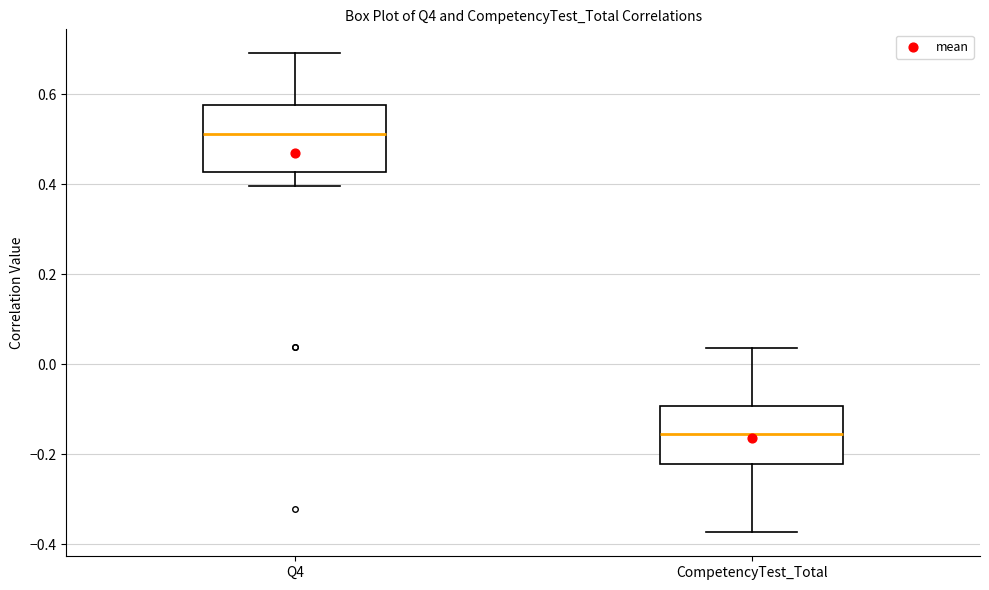

Reading left to right, transcribe this box plot: for each box, give where its median line is, the range the box spans, and where its two whiskers end, as read against the y-axis. The values are not printed on the chart, so give them approximately, as read against the axis.

Q4: median 0.52, box 0.42 to 0.58, whiskers 0.40 to 0.70
CompetencyTest_Total: median -0.16, box -0.22 to -0.10, whiskers -0.38 to 0.04